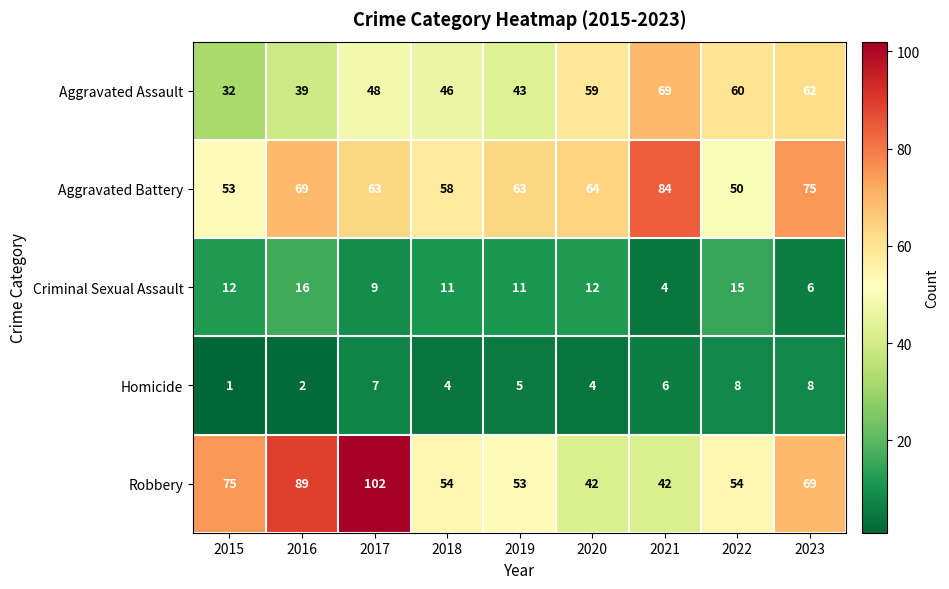

What is the difference between the Robbery values at 2021 and 2023?

27